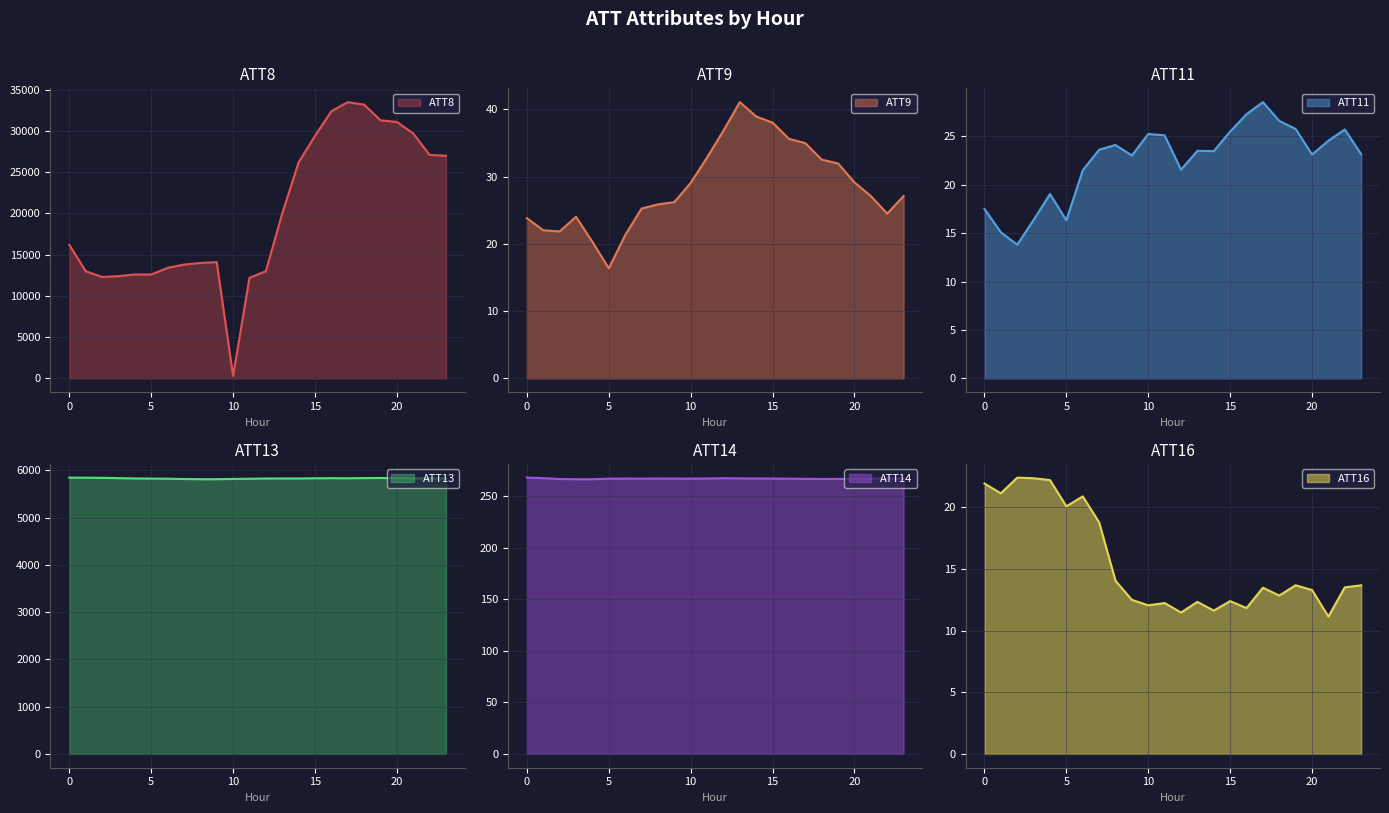

How many values in the ATT16 series exceed 13?

14